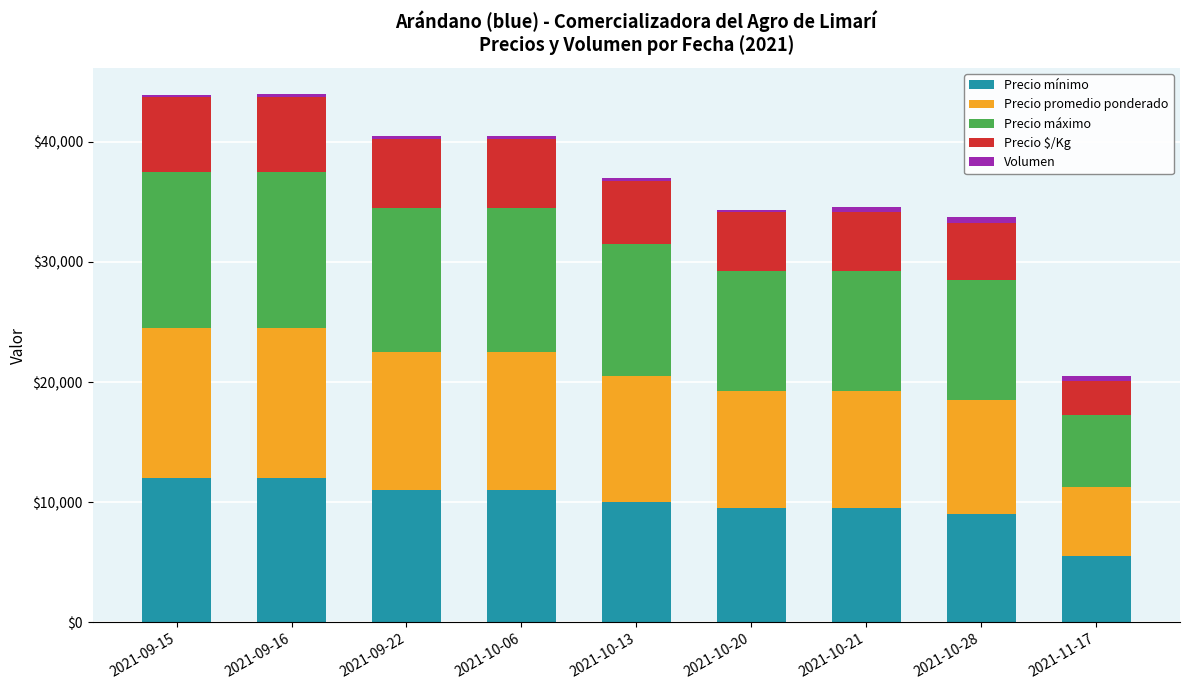

What is the average value of the Precio mínimo series?

9944